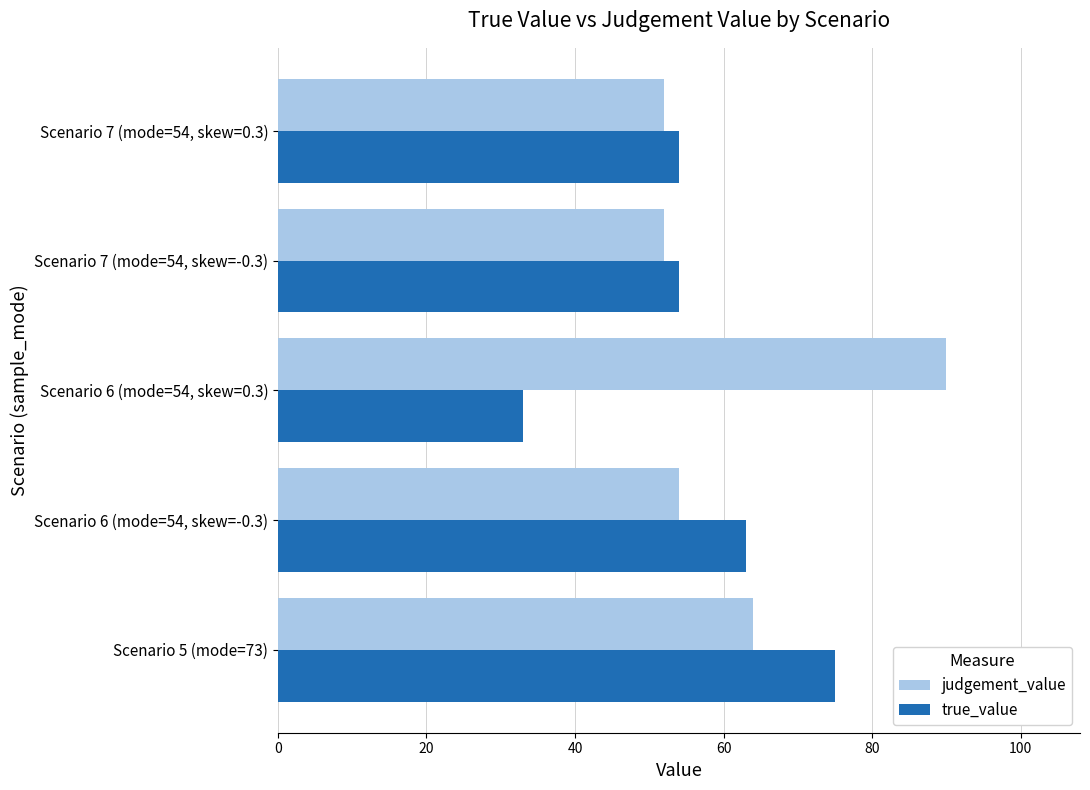

What is the average value of the true_value series?

56